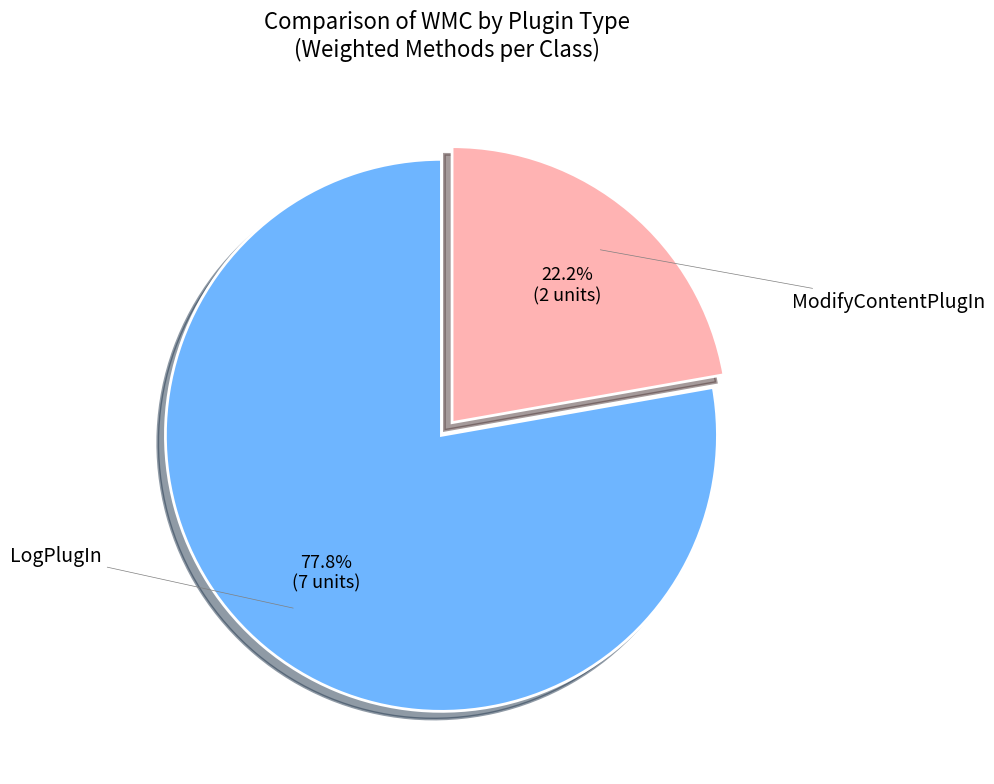

Which has a higher value, LogPlugIn or ModifyContentPlugIn?

LogPlugIn